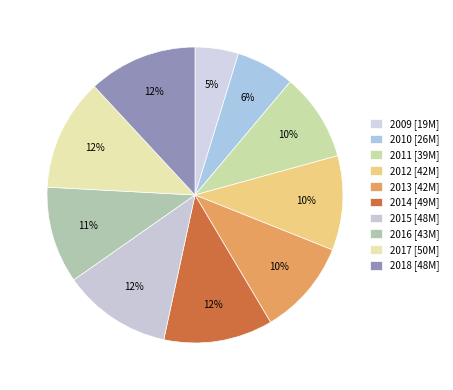

Which category has the smallest portion of the pie?

2009